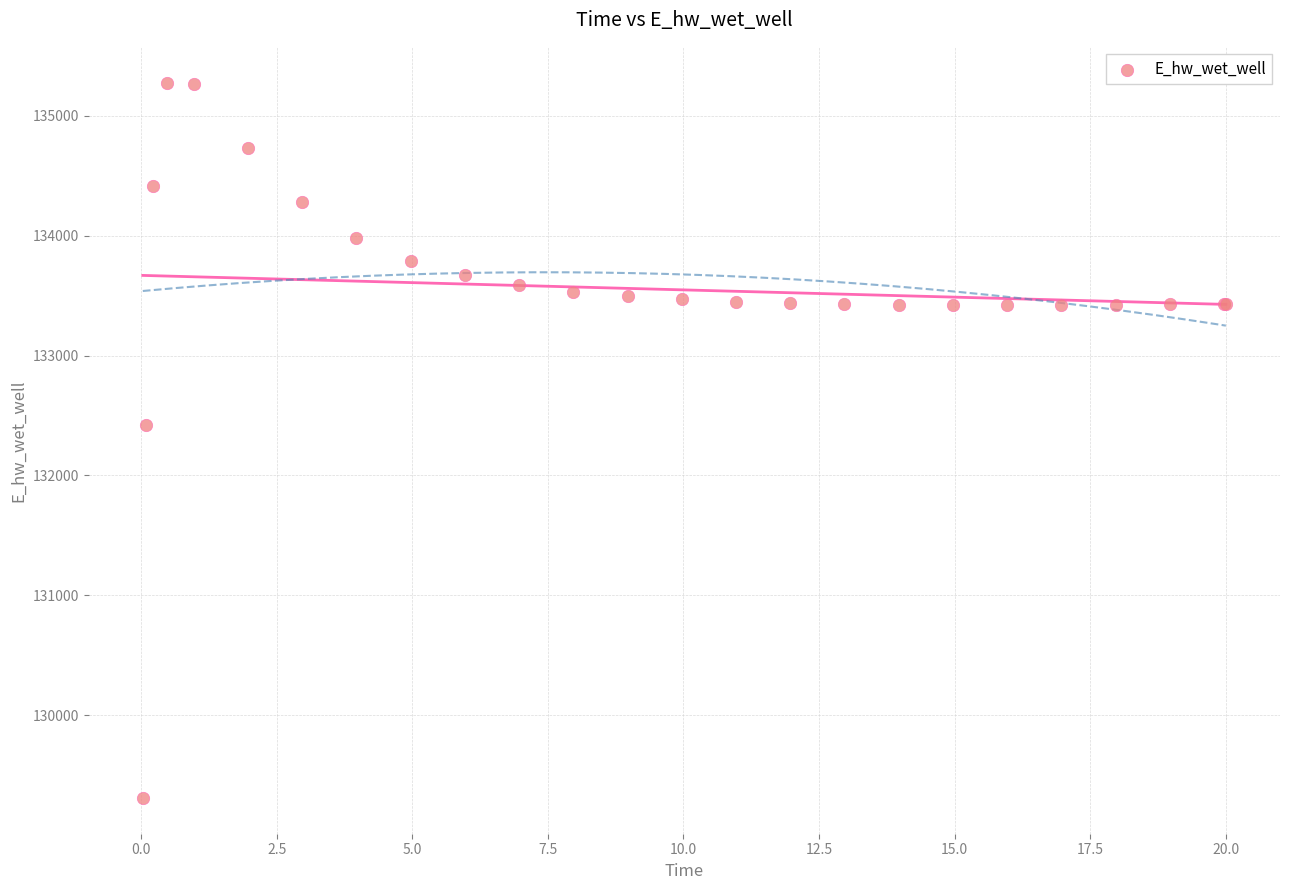

What Y value in the scatter plot is closest to 132293?

132424.6